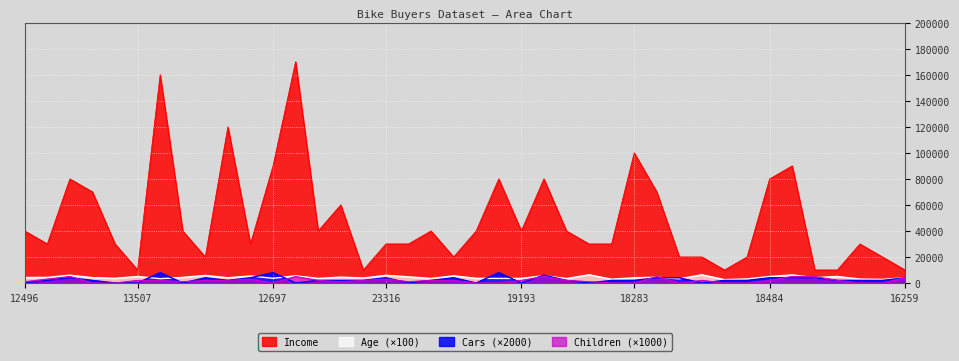

Does the chart display data point markers on the line(s)?

No